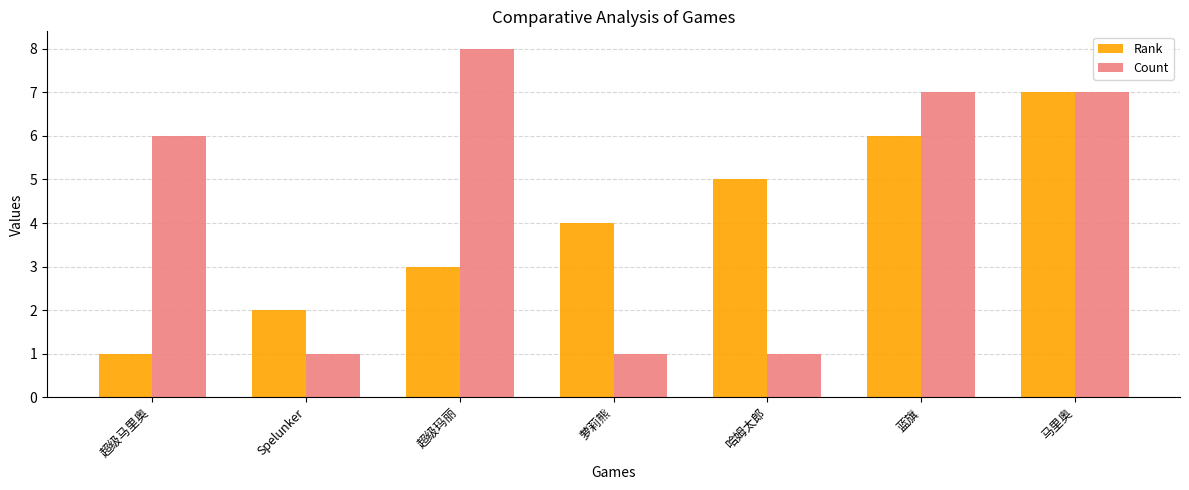

How many bars are there in total?

14